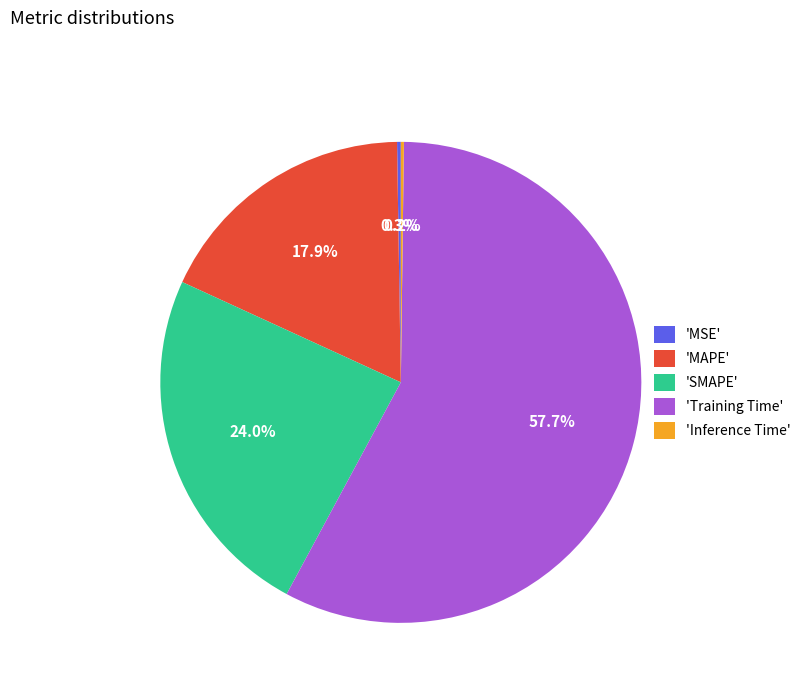

Which has a higher value, 'Training Time' or 'MAPE'?

'Training Time'